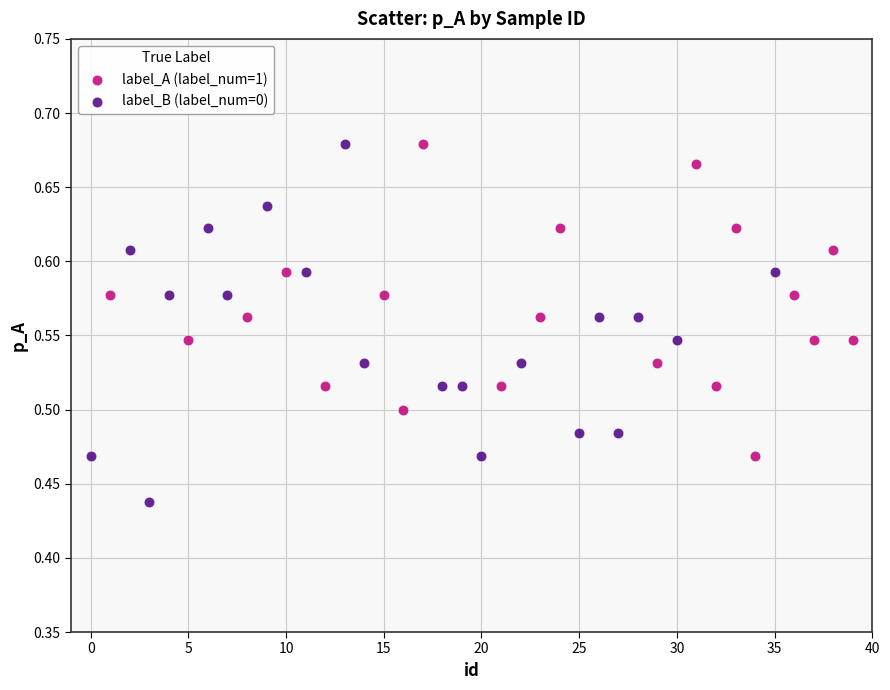

What are all the series names shown in the legend?

label_A (label_num=1), label_B (label_num=0)